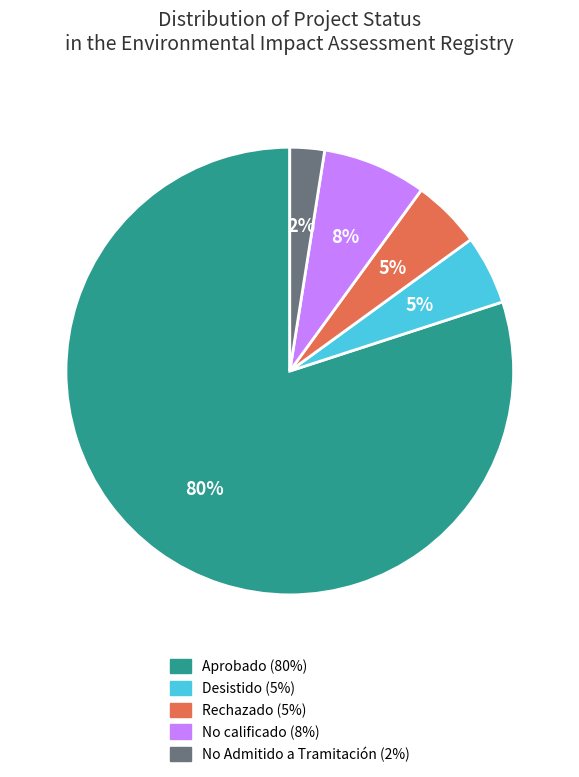

Is there a majority slice in this chart?

Yes